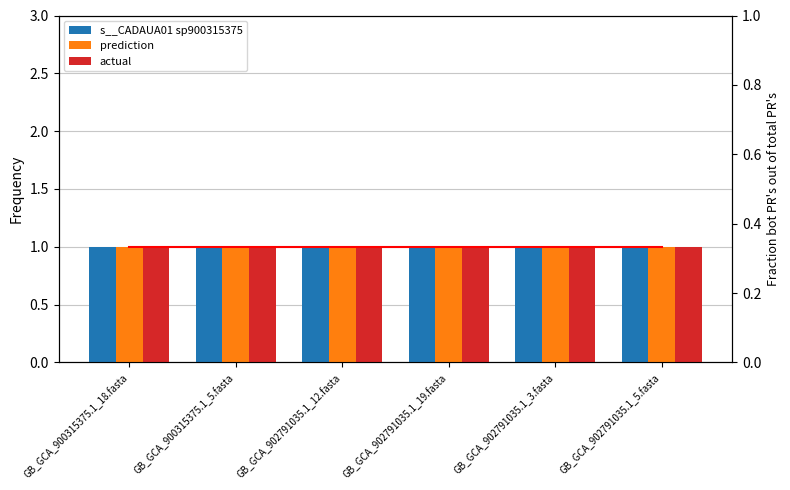

Where is prediction nearest to the value 1?

GB_GCA_900315375.1_18.fasta